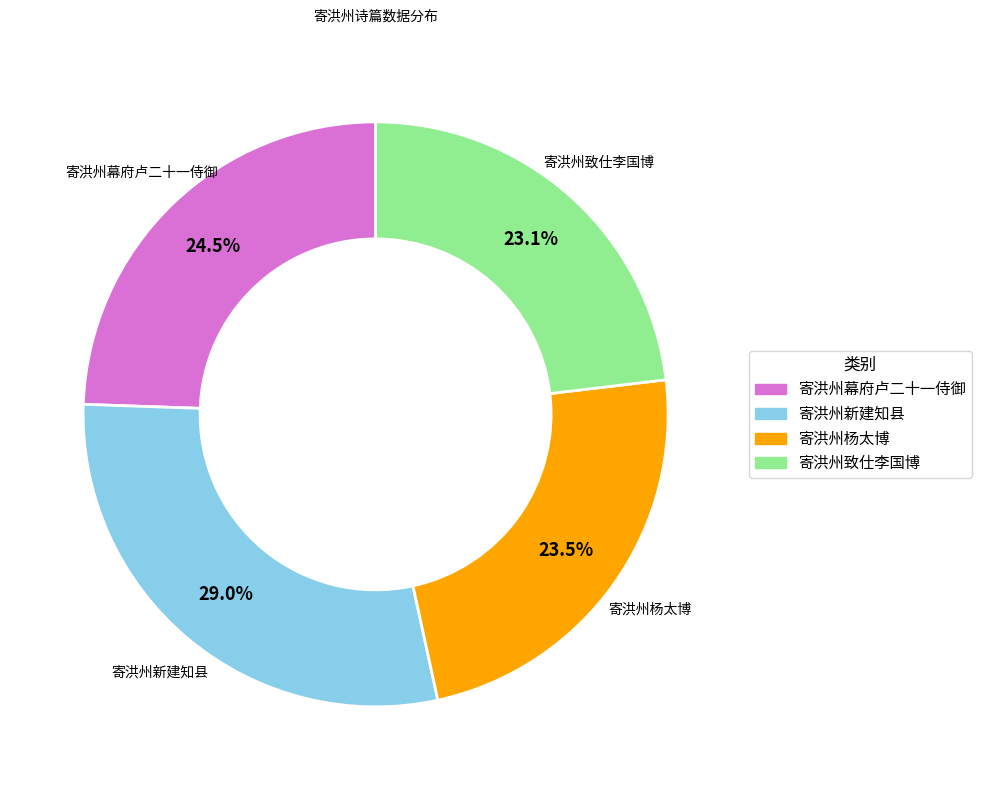

How much of the chart is everything except 寄洪州新建知县?

71.0%